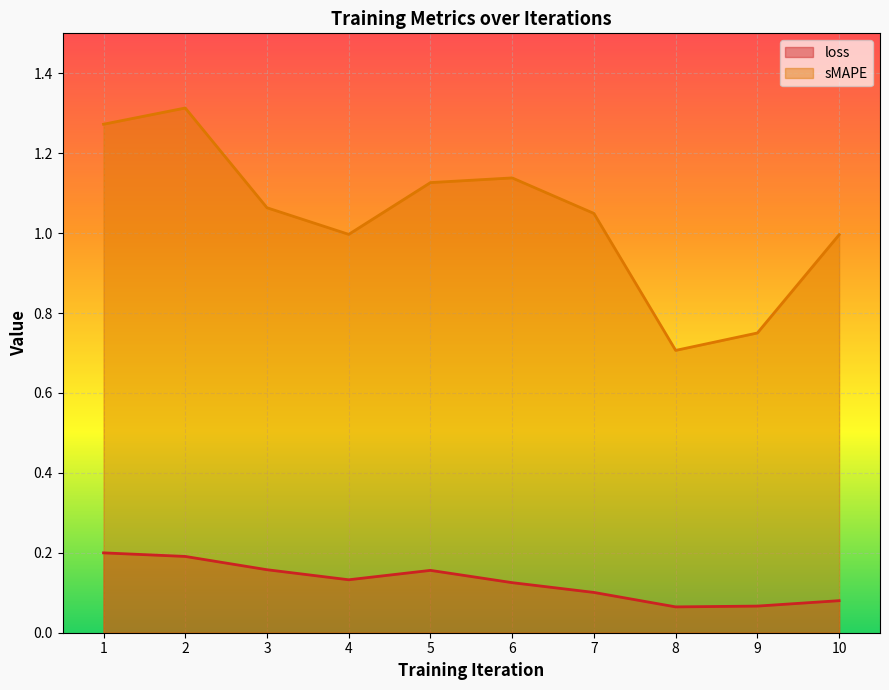

The sMAPE series shows 1.1 at 3. True or false?

True